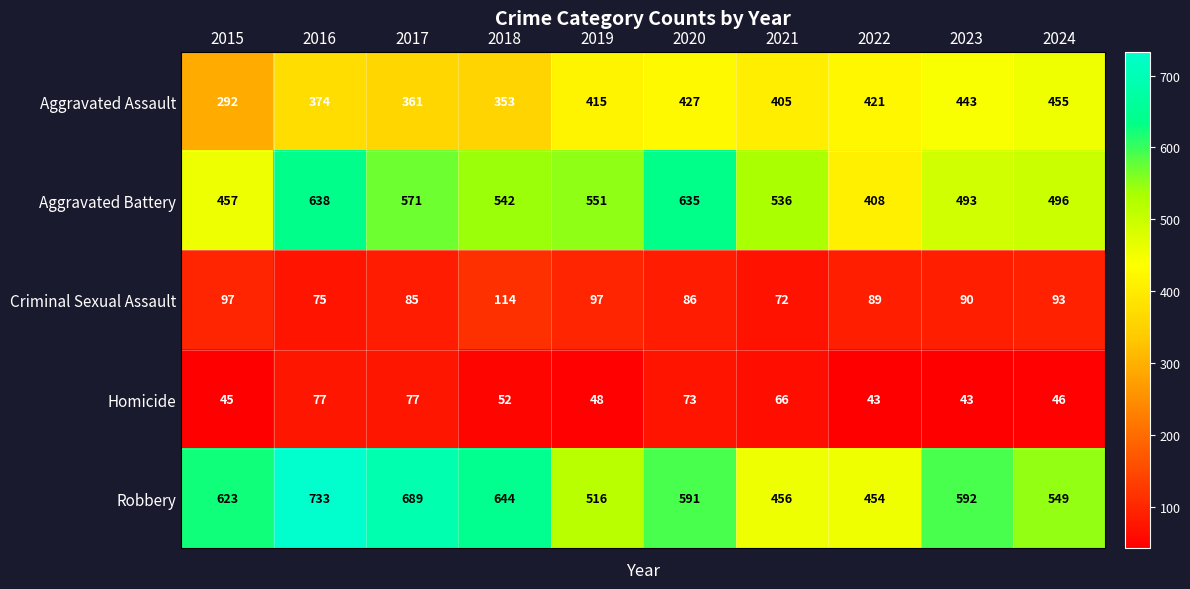

The value of Aggravated Assault at 2024 is 455. True or false?

True